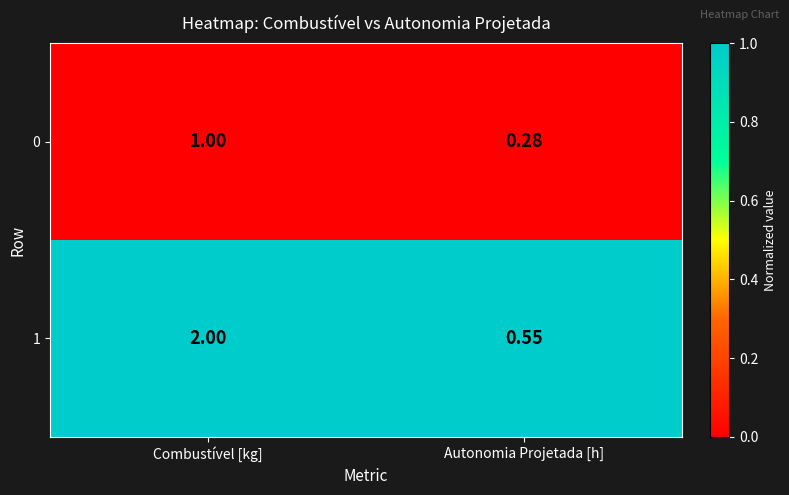

Rank the categories by 0 value from highest to lowest.

Combustível [kg], Autonomia Projetada [h]